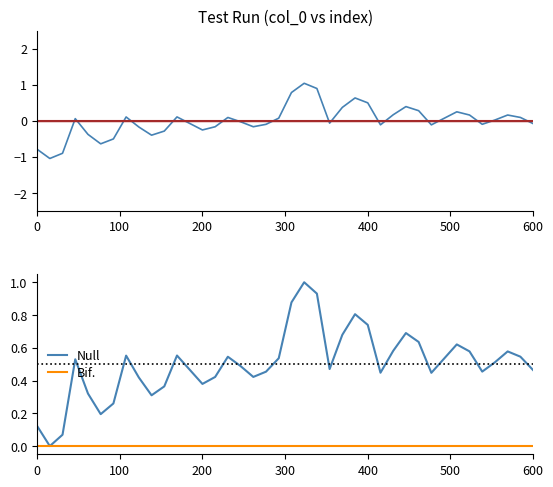

Is the value of col_0 at 33 greater than the value of col_1 at 17?

Yes